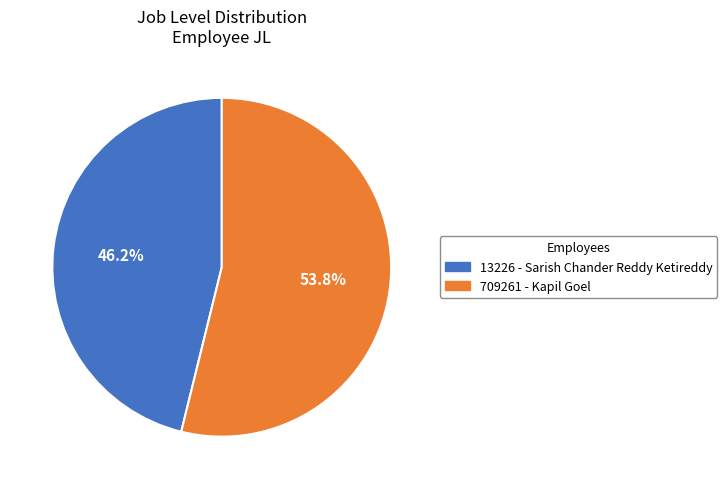

The 13226 - Sarish Chander Reddy Ketireddy slice represents 40% of the pie. True or false?

False